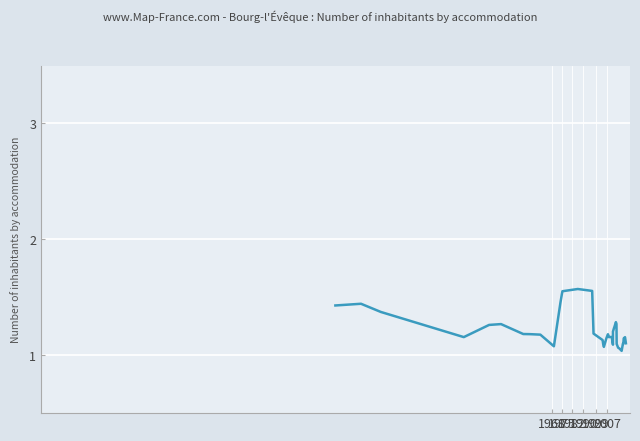

What is the minimum value shown in the chart?

1.0